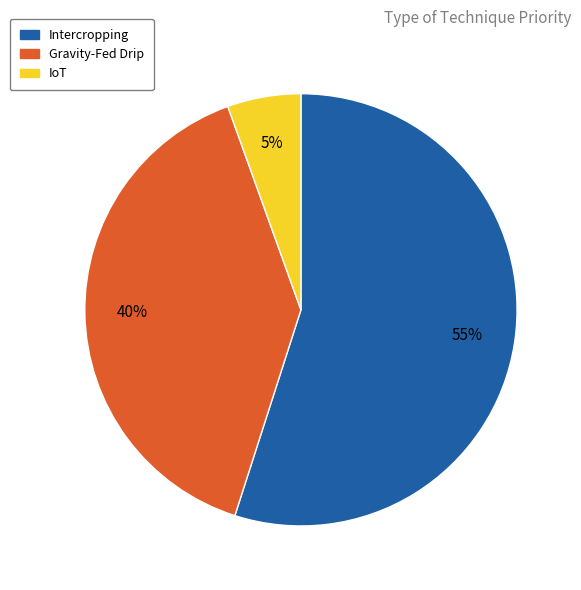

Is there any slice that represents more than half of the pie?

Yes